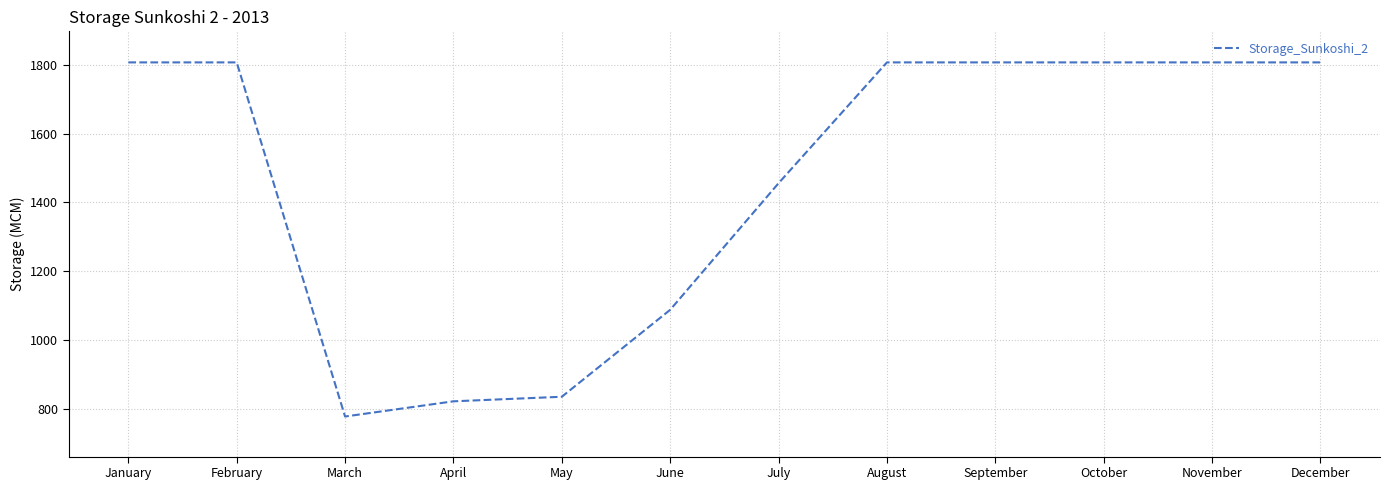

What is the ratio of the value at July to the value at September?

0.8